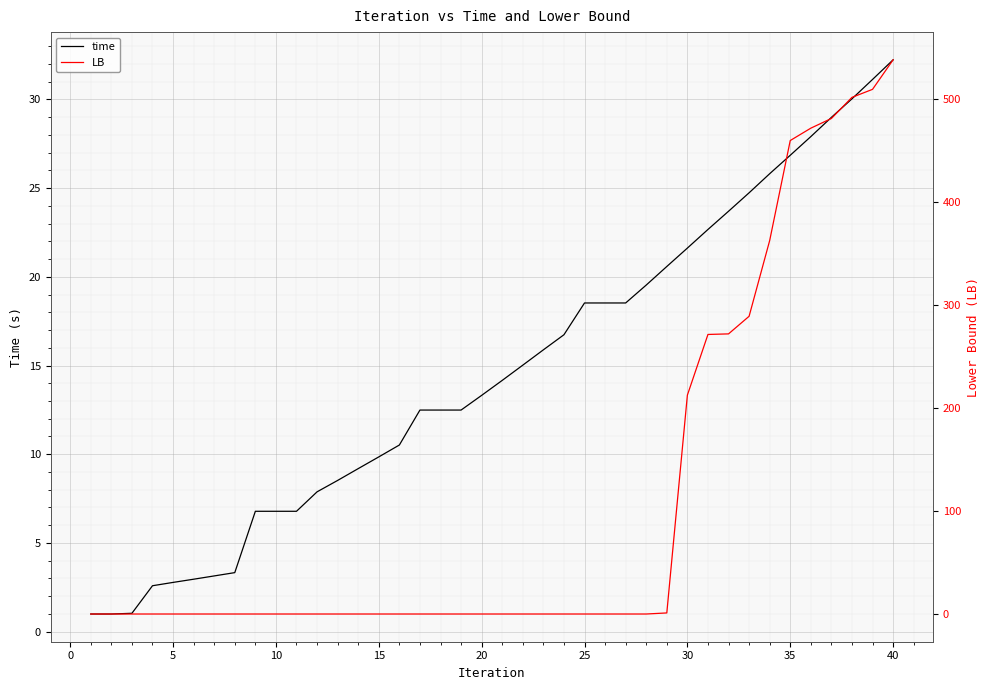

Reading right to left, extract all data points from this chart.

time: 32.2	31.1	30.0	29.0	27.9	26.9	25.8	24.7	23.7	22.7	21.6	20.6	19.5	18.5	18.5	18.5	16.7	15.9	15.0	14.2	13.3	12.5	12.5	12.5	10.5	9.8	9.2	8.5	7.9	6.8	6.8	6.8	3.3	3.1	3.0	2.8	2.6	1.0	1.0	1.0
LB: 537.7	509.0	501.2	480.8	471.3	459.4	362.3	288.9	271.8	271.2	212.3	1.0	0.0	0.0	0.0	0.0	0.0	0.0	0.0	0.0	0.0	0.0	0.0	0.0	0.0	0.0	0.0	0.0	0.0	0.0	0.0	0.0	0.0	0.0	0.0	0.0	0.0	0.0	0.0	0.0